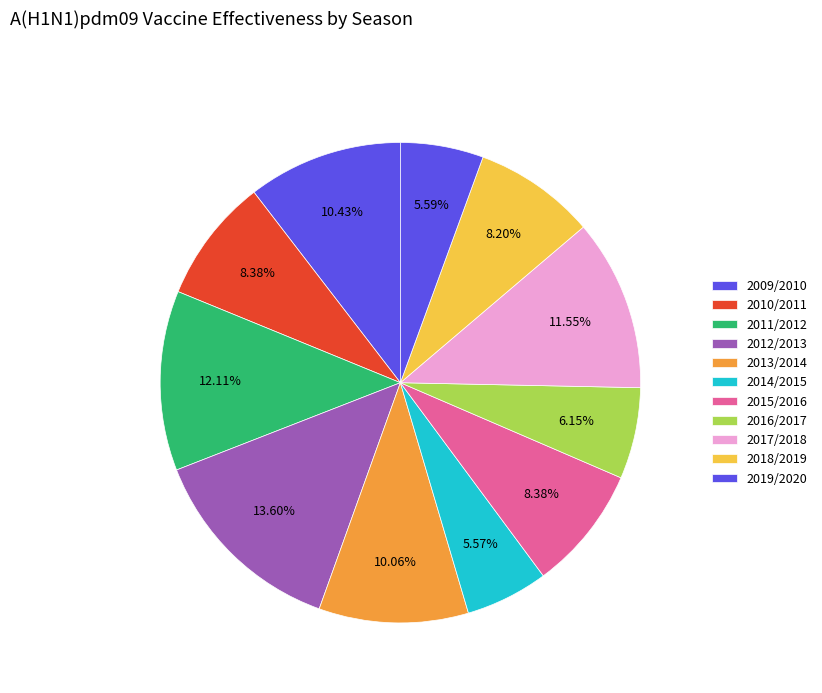

Is it true that 2010/2011 is 8% of the pie?

True